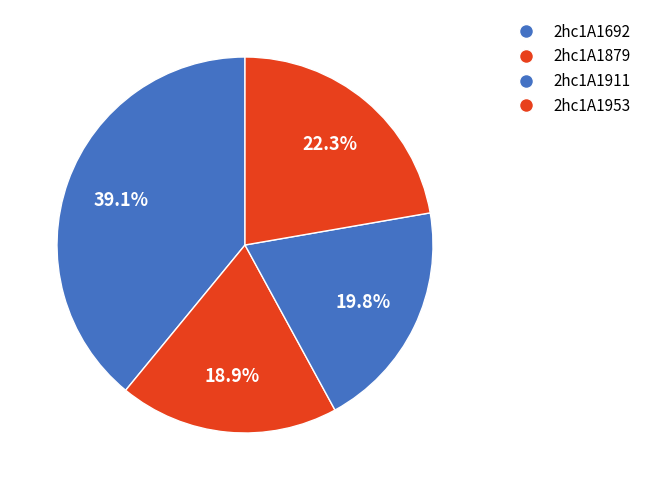

Is it true that 2hc1A1953 is 36% of the pie?

False